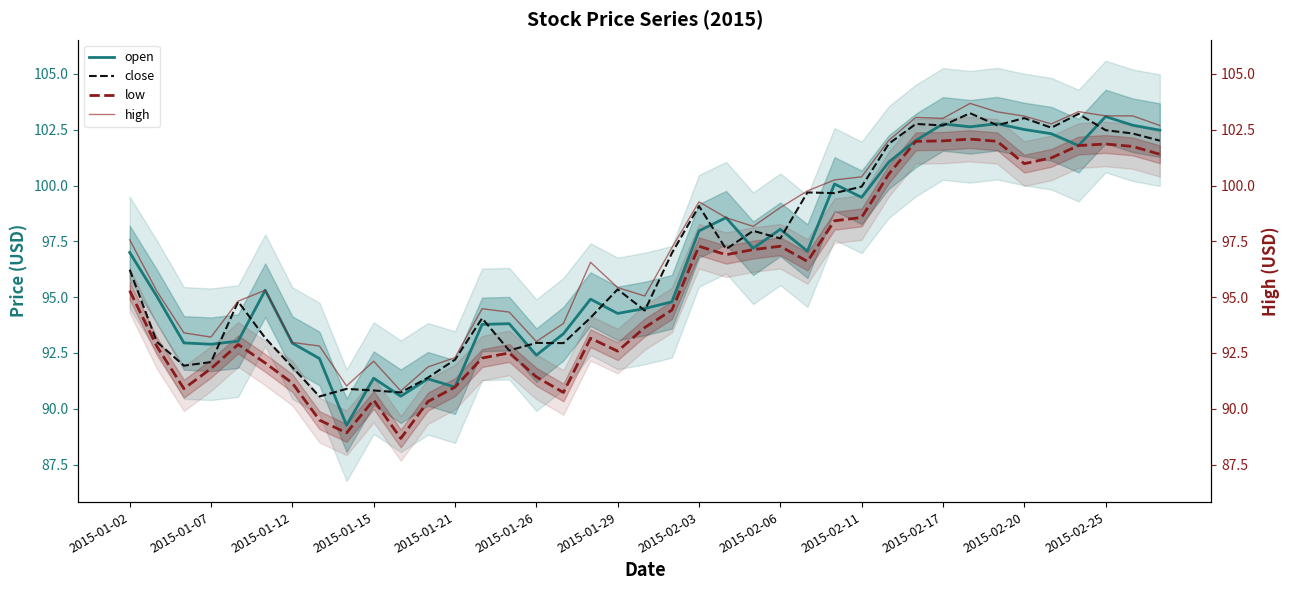

The value of open at 2015-01-02 is 97.0. True or false?

True